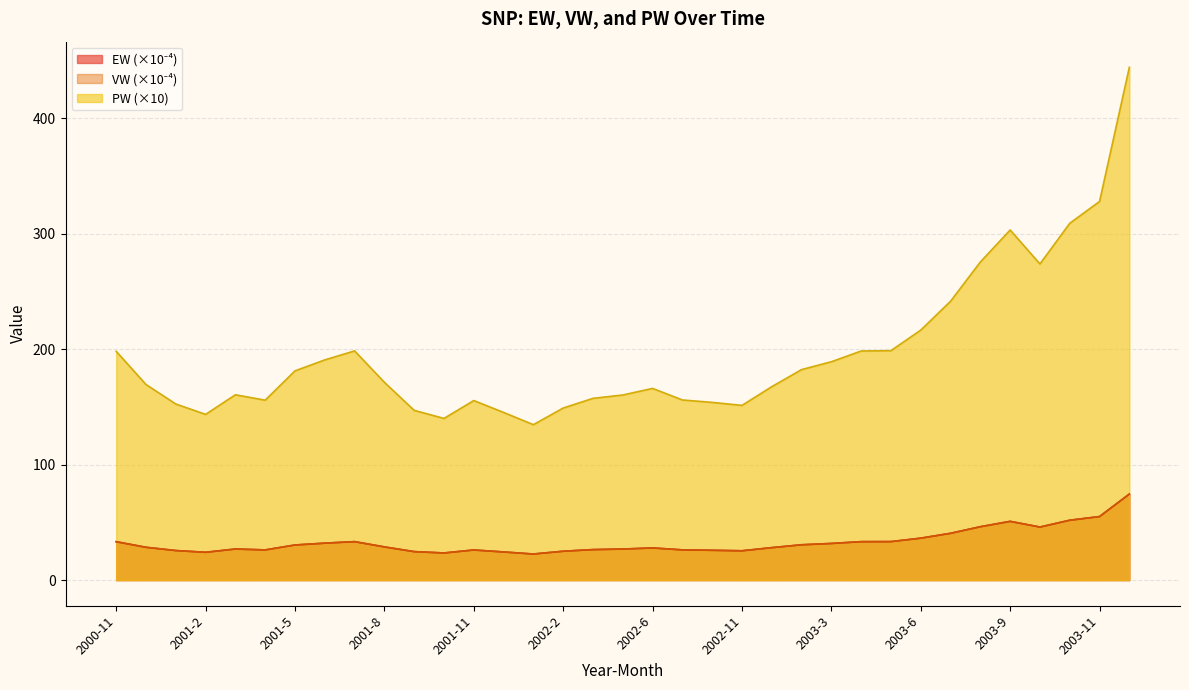

Is it true that VW equals 24.0 at 2003-8?

False